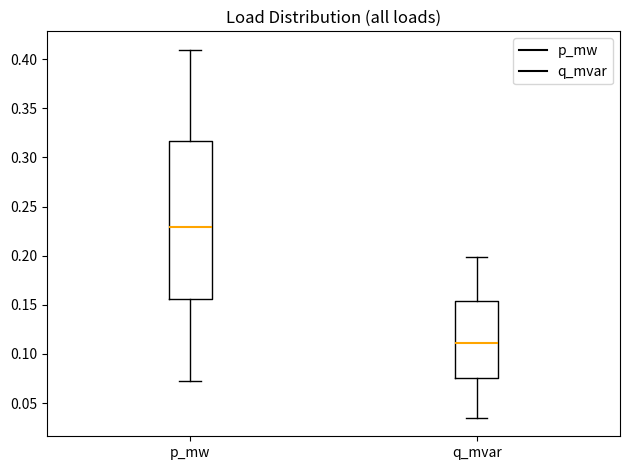

Which box's median line is the lowest?

q_mvar